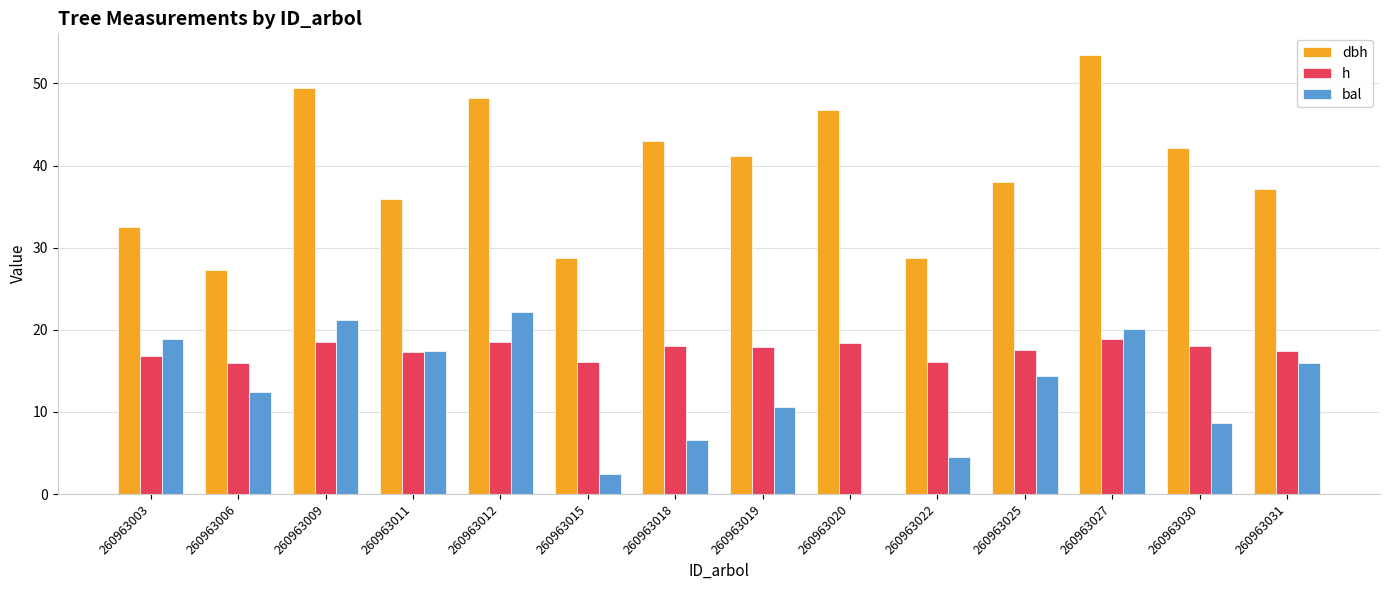

Where does the dbh series first go above 41?

260963009